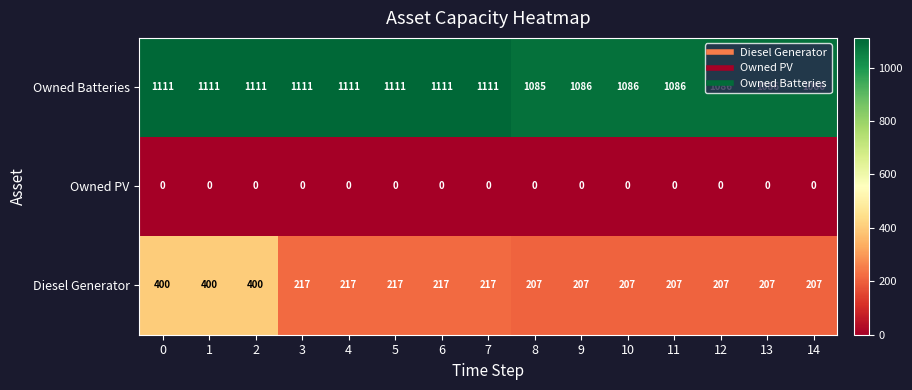

What is the sum of all Diesel Generator values?

3734